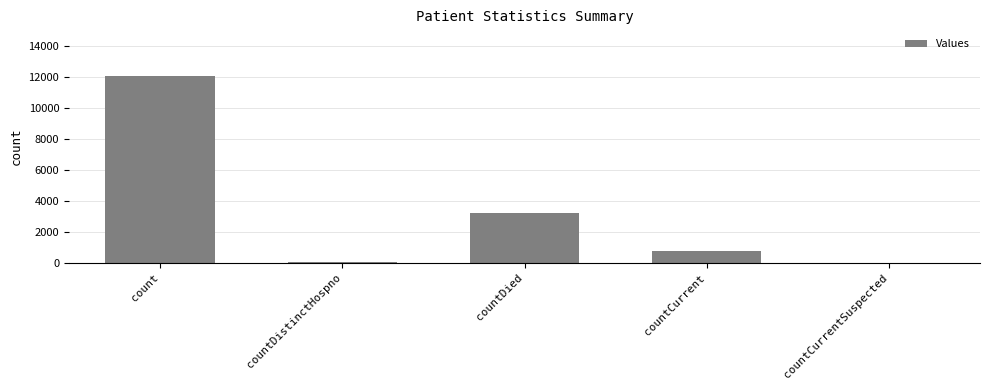

What is the difference between the values at countCurrentSuspected and countCurrent?

779